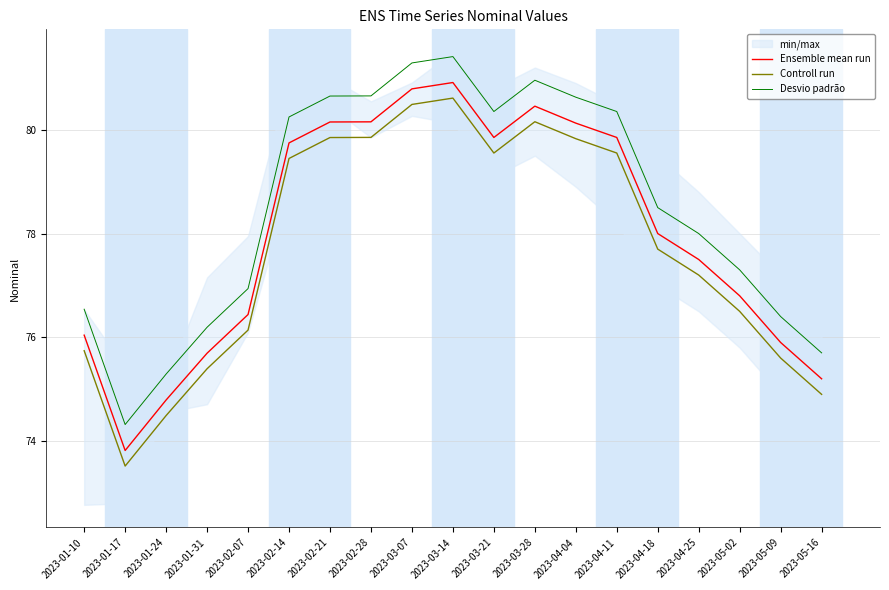

What is the value of the Ensemble mean run point at the 3rd from the left?

74.8